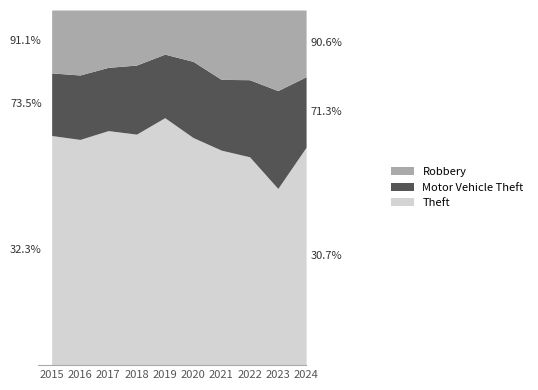

True or false: Theft and Motor Vehicle Theft intersect in this chart.

False